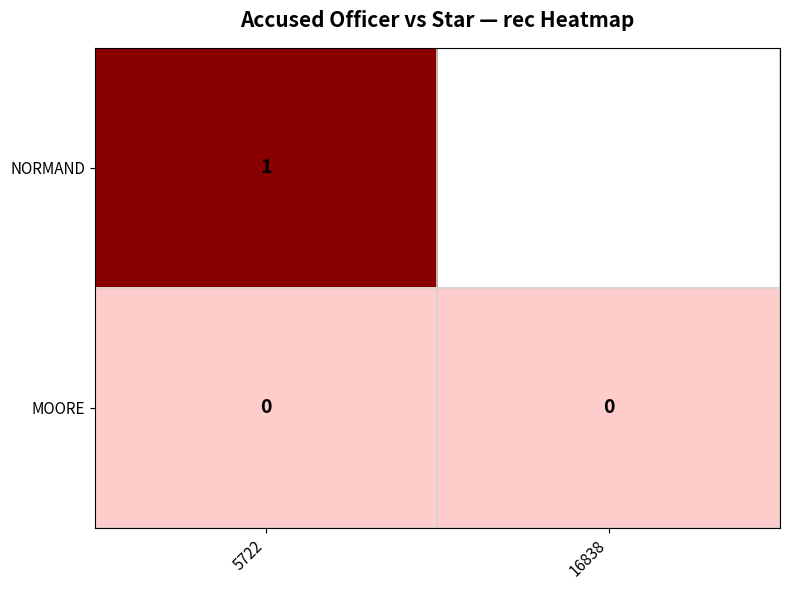

Which has a higher value, 16838 or 5722?

5722